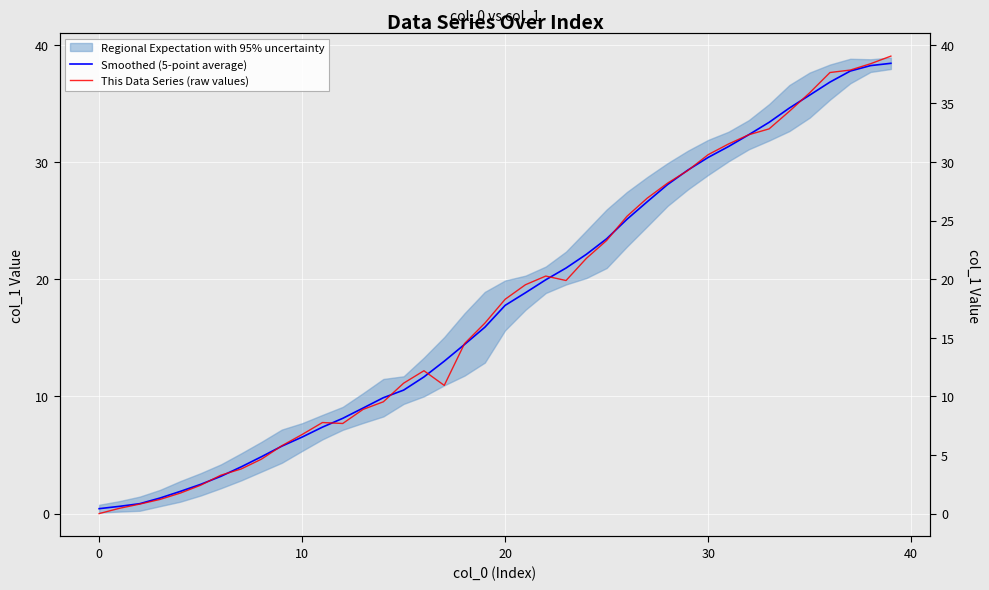

How many values in This Data Series (raw values) are above zero?

39